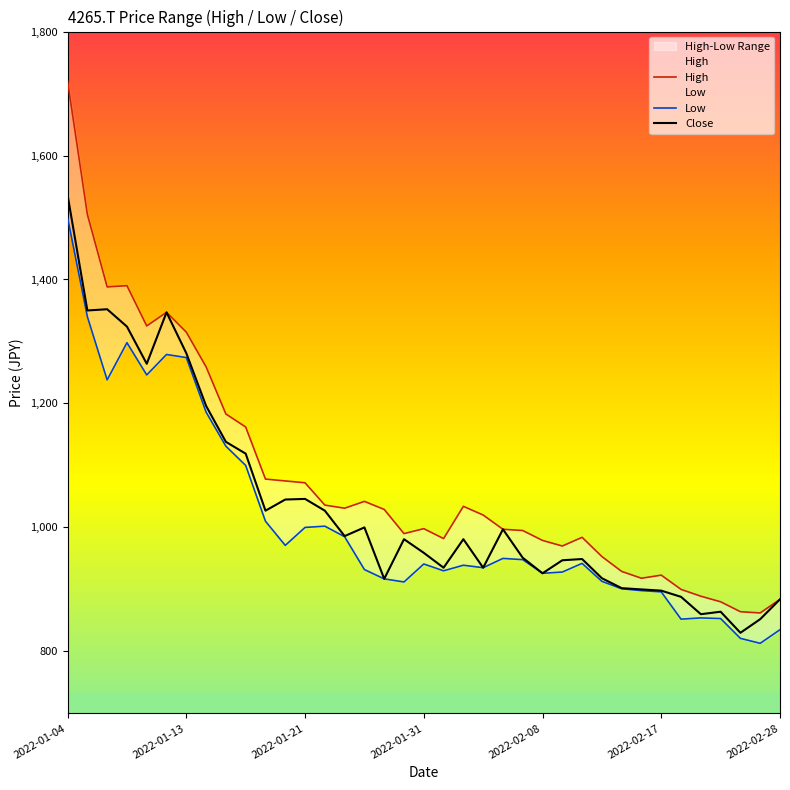

What is the maximum value for Close?

1536